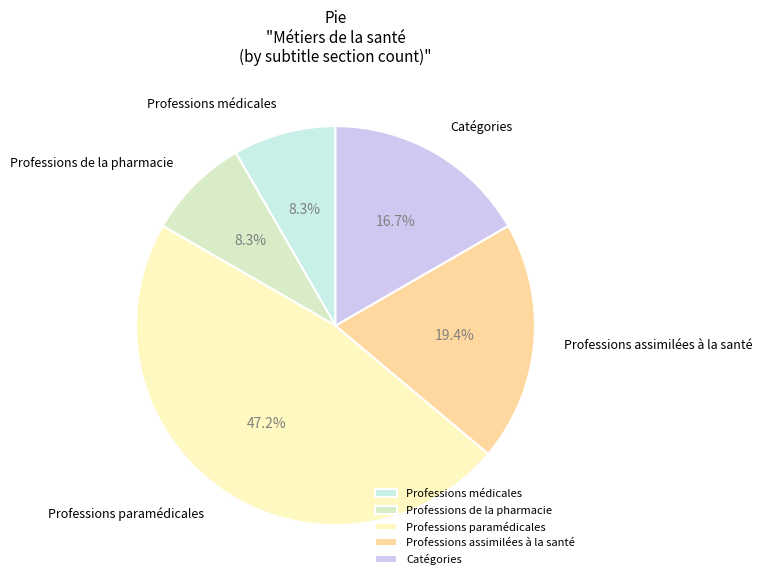

To the nearest percent, what is the difference between the largest and smallest slice percentages?

39%